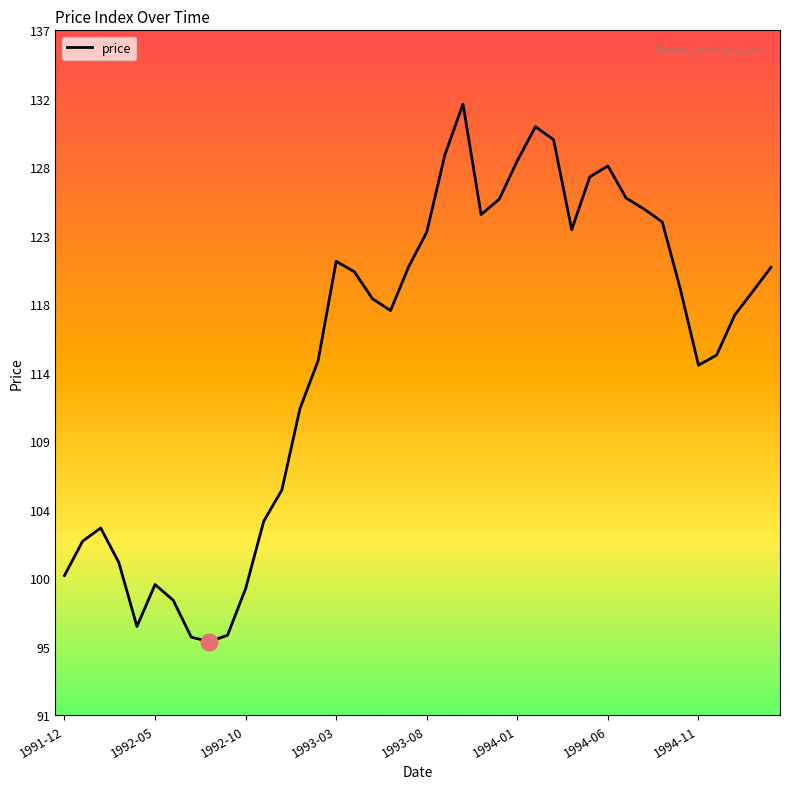

How many points are lower than both their immediate neighbors (excluding endpoints)?

6